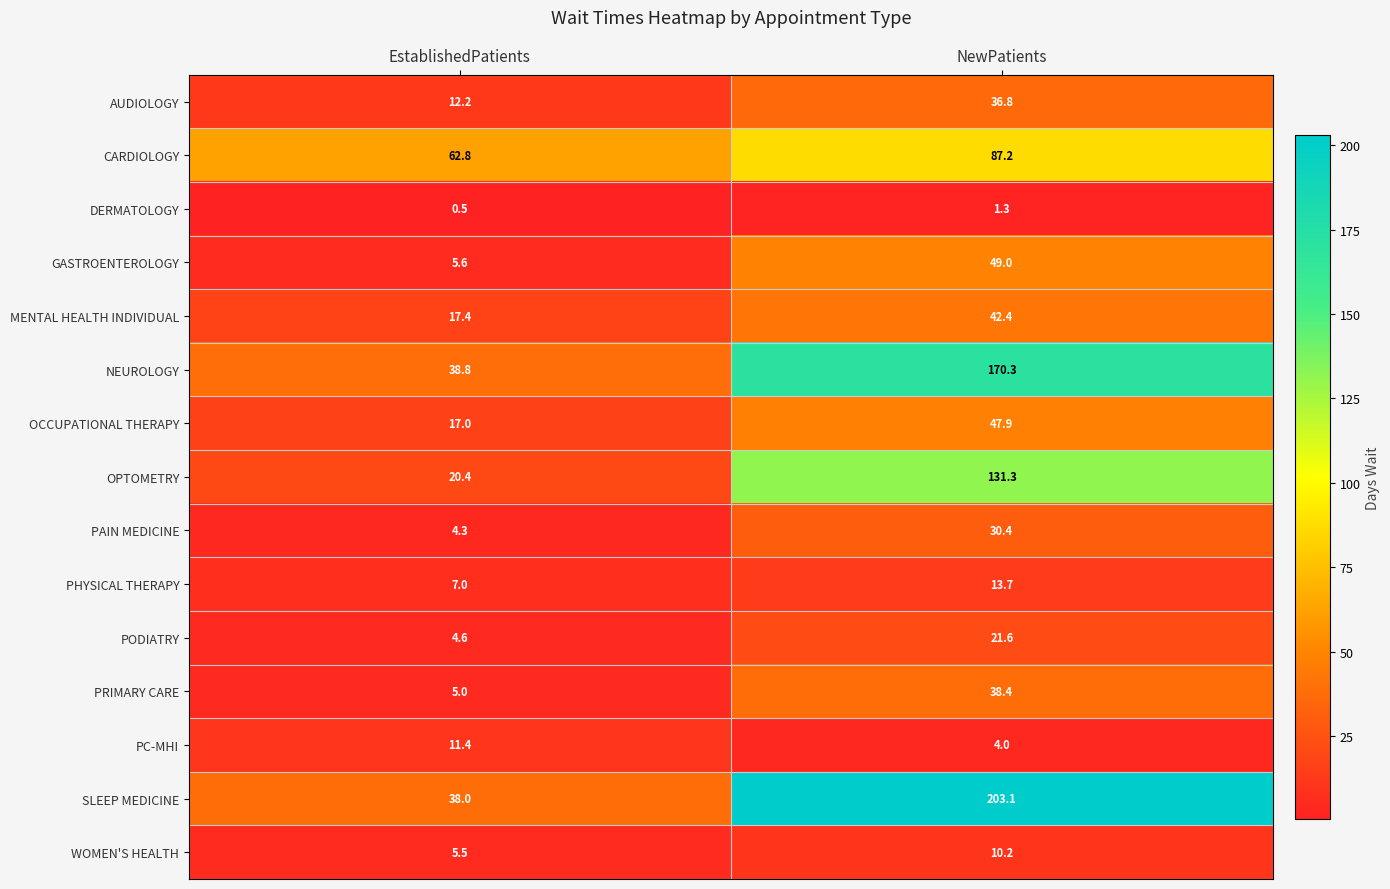

Reading right to left, transcribe all the data shown in this chart.

AUDIOLOGY: 36.8	12.2
CARDIOLOGY: 87.2	62.8
DERMATOLOGY: 1.3	0.5
GASTROENTEROLOGY: 49.0	5.6
MENTAL HEALTH INDIVIDUAL: 42.4	17.4
NEUROLOGY: 170.3	38.8
OCCUPATIONAL THERAPY: 47.9	17.0
OPTOMETRY: 131.3	20.4
PAIN MEDICINE: 30.4	4.3
PHYSICAL THERAPY: 13.7	7.0
PODIATRY: 21.6	4.6
PRIMARY CARE: 38.4	5.0
PC-MHI: 4.0	11.4
SLEEP MEDICINE: 203.1	38.0
WOMEN'S HEALTH: 10.2	5.5